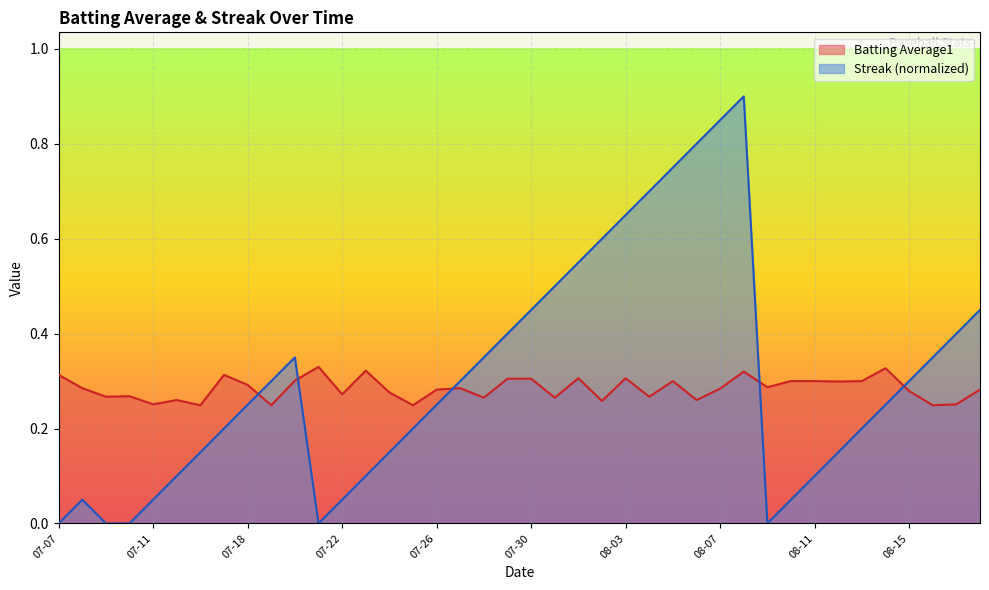

What is the difference between the maximum and minimum values in the Batting Average1 series?

0.1